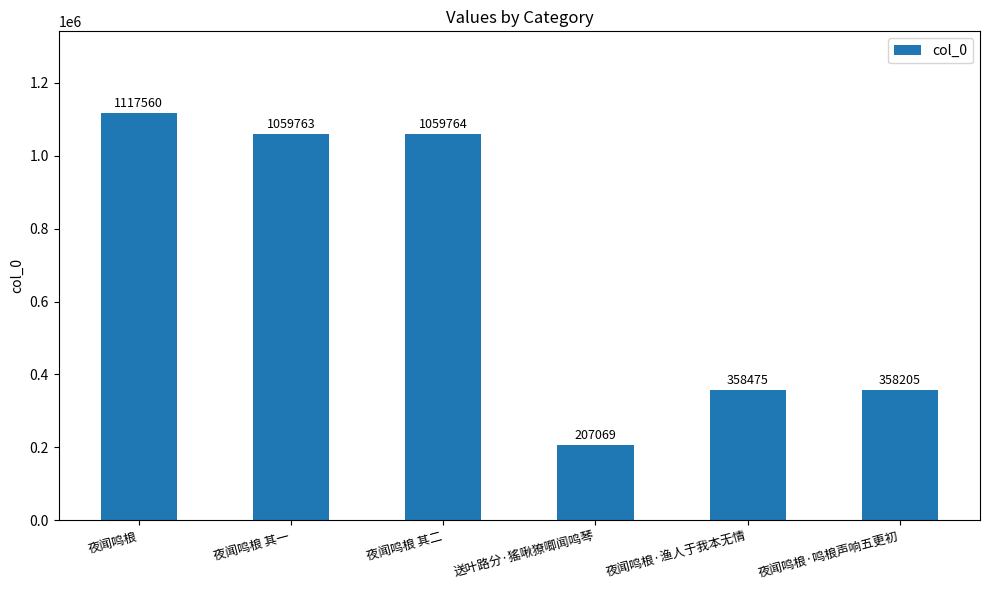

Reading right to left, transcribe all the data shown in this chart.

358205	358475	207069	1059764	1059763	1117560